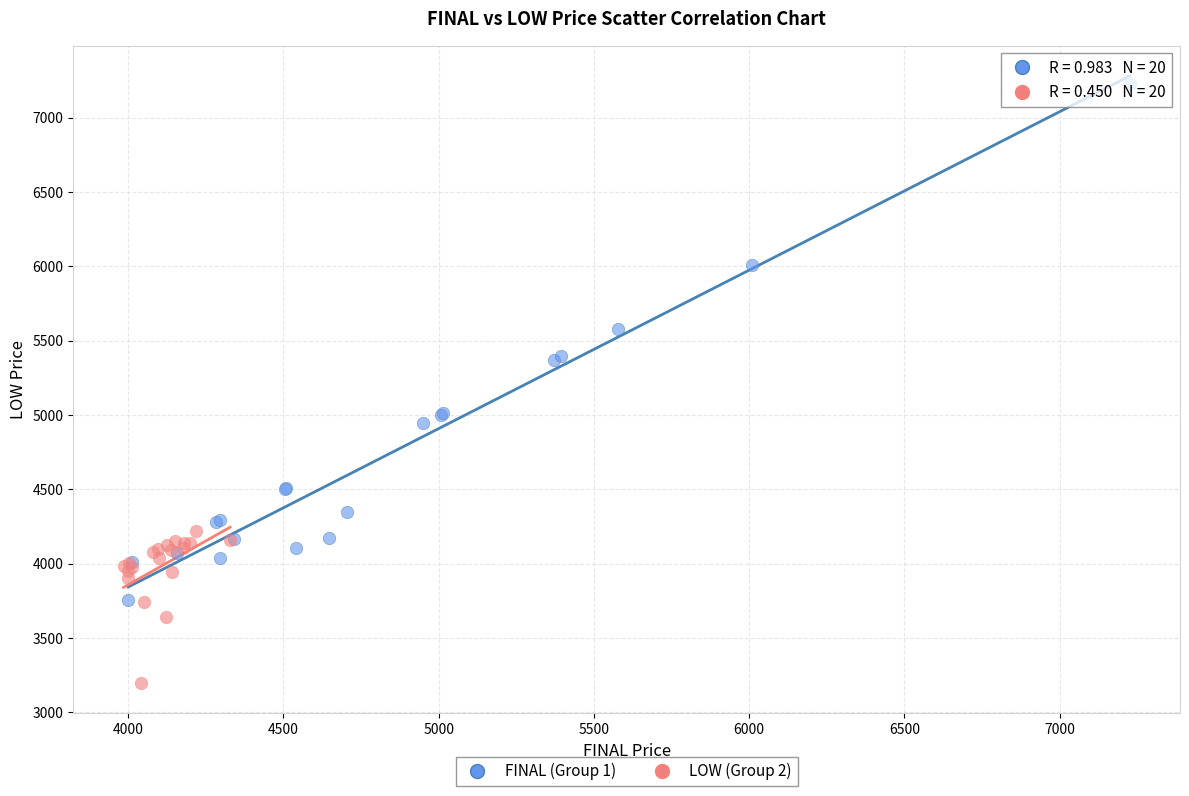

Which series reaches the maximum Y coordinate?

FINAL (Group 1)